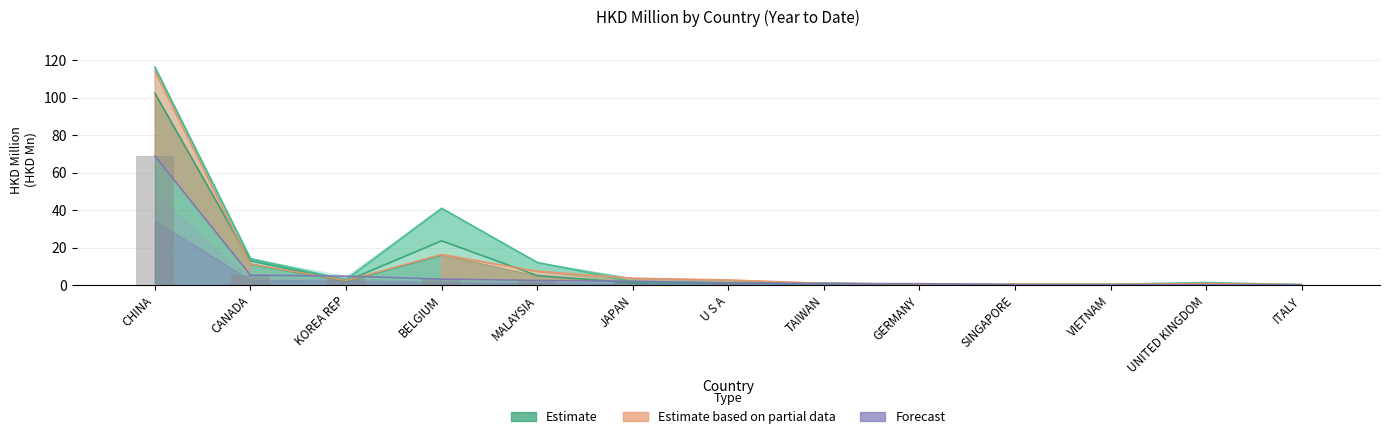

What is the spread (max minus min) of values at JAPAN?

2.4